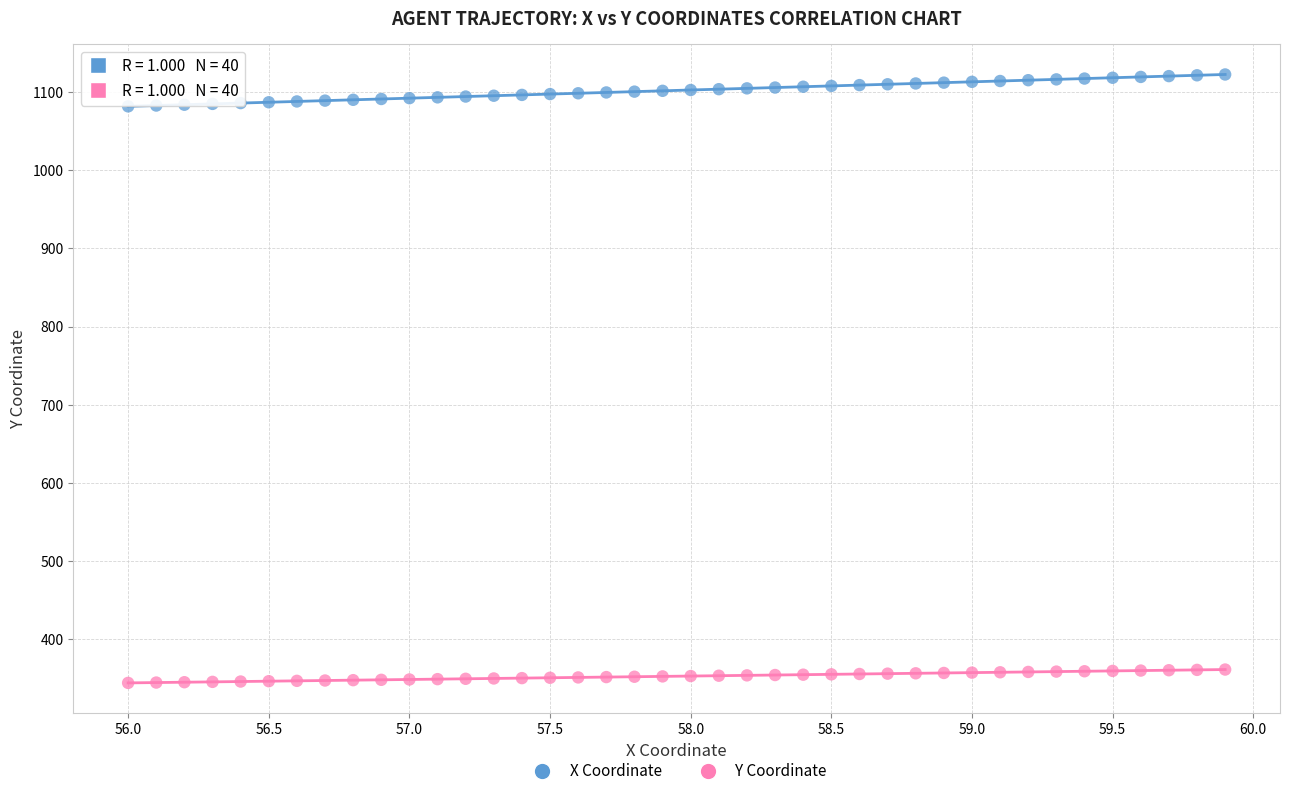

Across all data points, what is the range of X values (max minus min)?

3.9